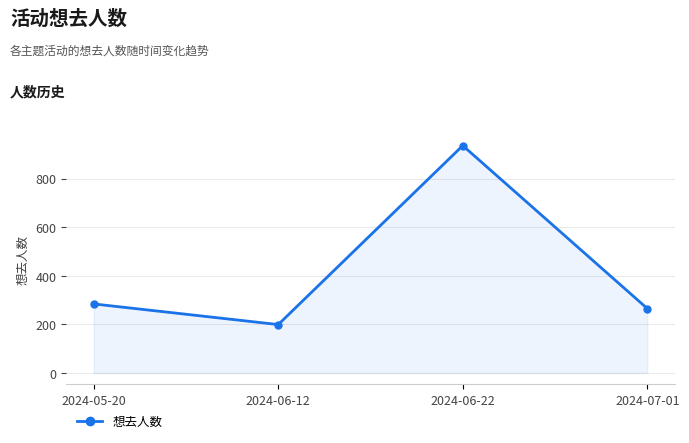

Which label corresponds to the smallest value in the chart?

2024-06-12